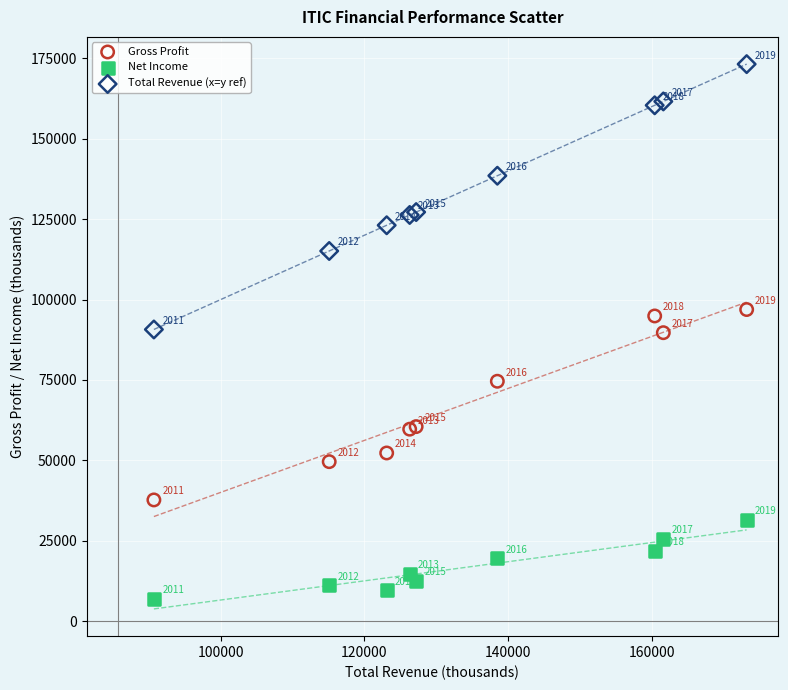

Which series has the widest spread of Y values?

Total Revenue (x=y ref)